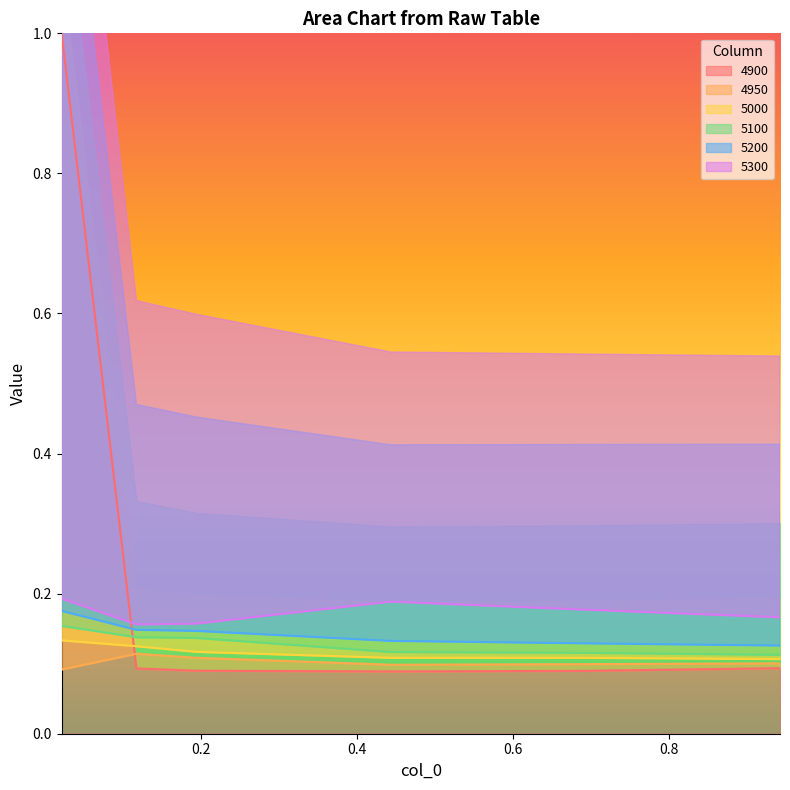

Between 0.1178082191780822 and 0.9424657534246575, which series saw the biggest shift?

5100